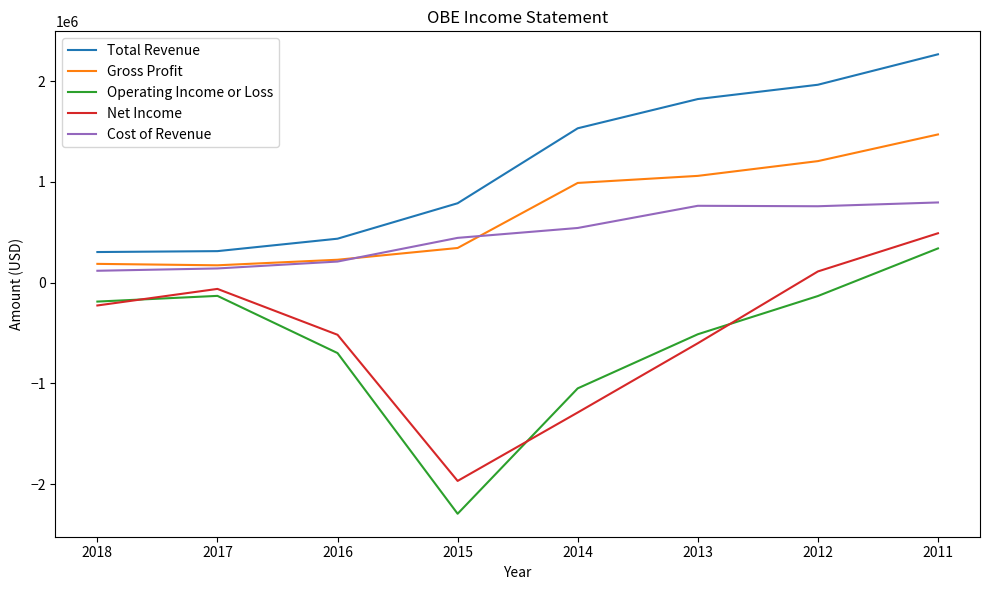

What is the spread (max minus min) of values at 2016?

1135700